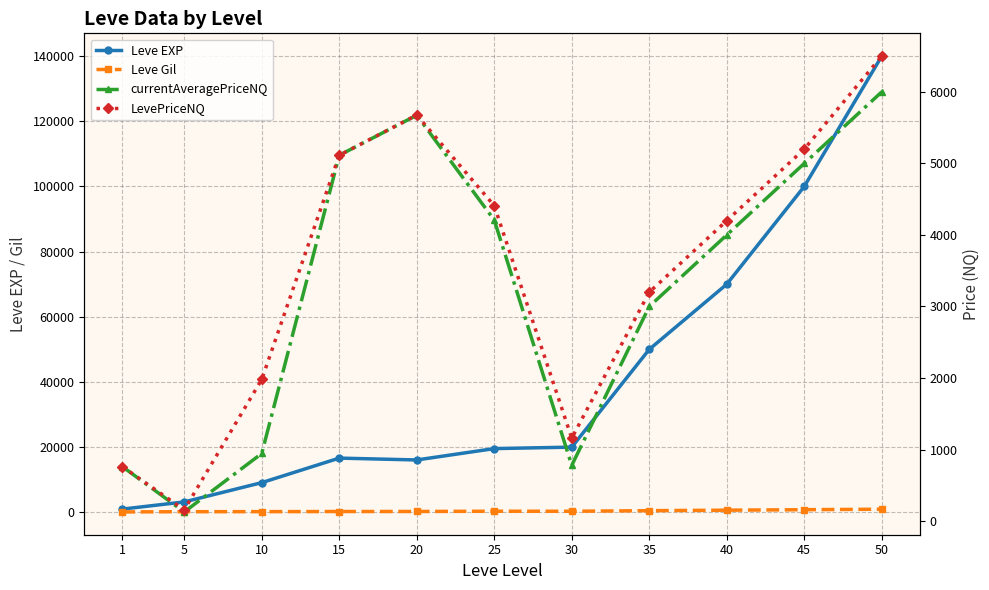

Which series changed the most between 15 and 50?

Leve EXP